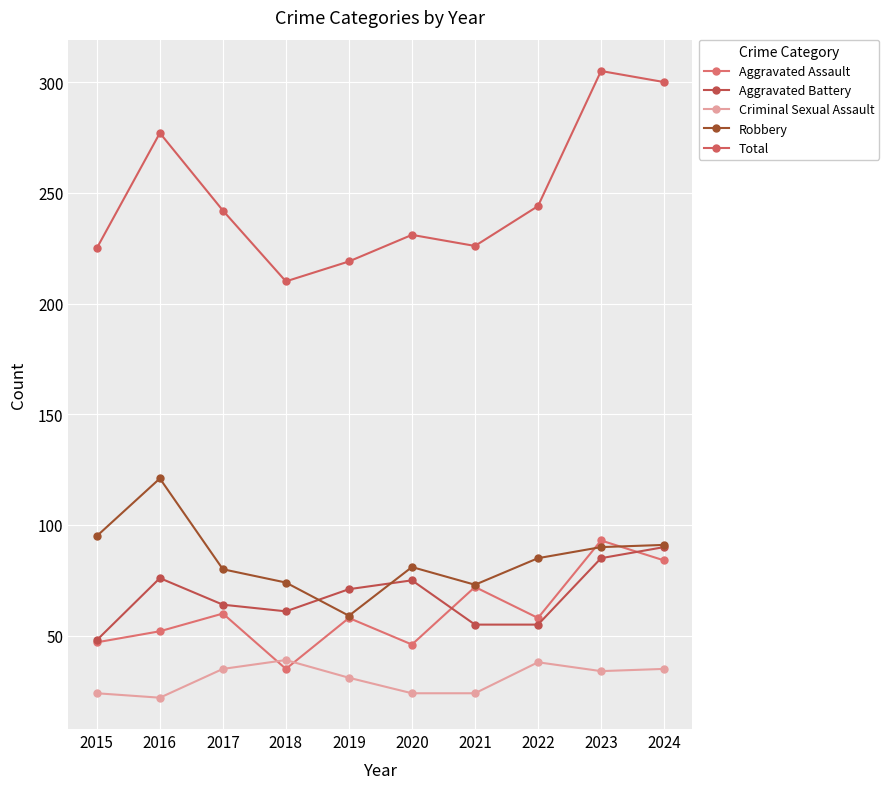

True or false: Total and Robbery cross at least once.

False